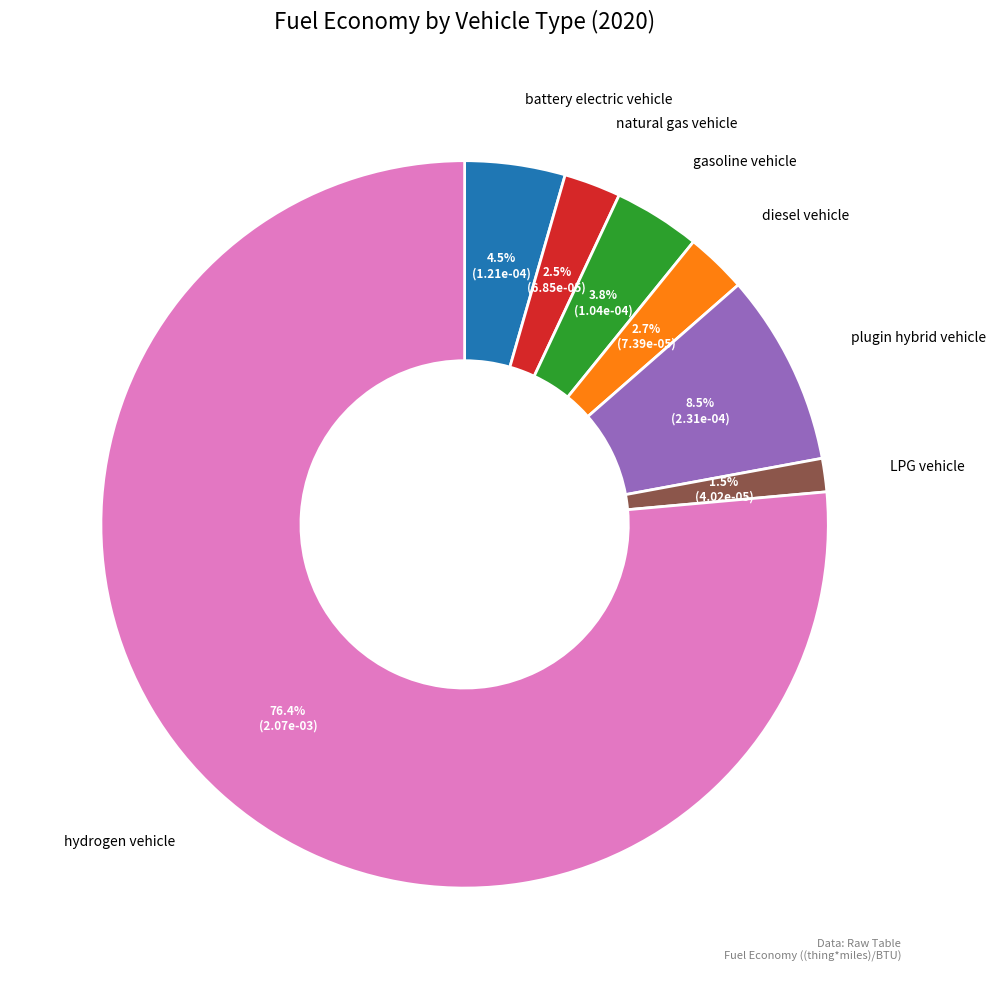

How many segments does this pie chart have?

7